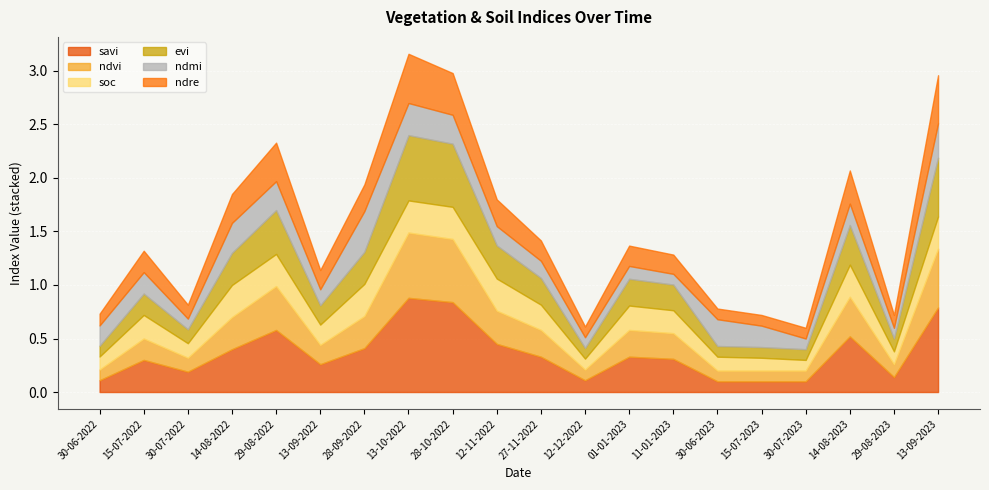

How many intersections are there between ndre and soc?

4